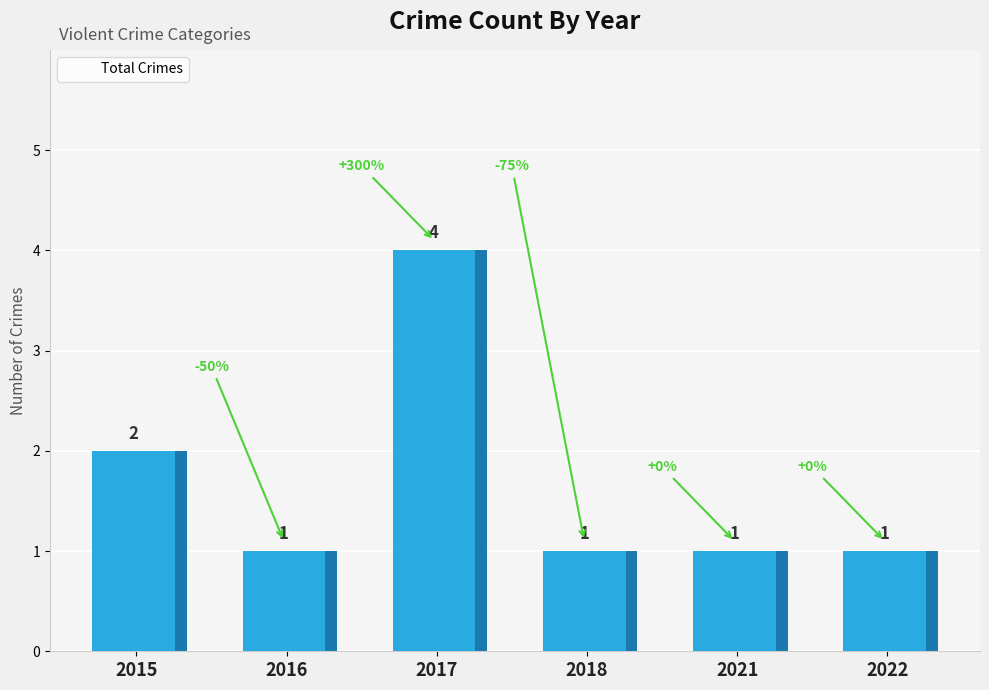

How many data points does each series have?

6